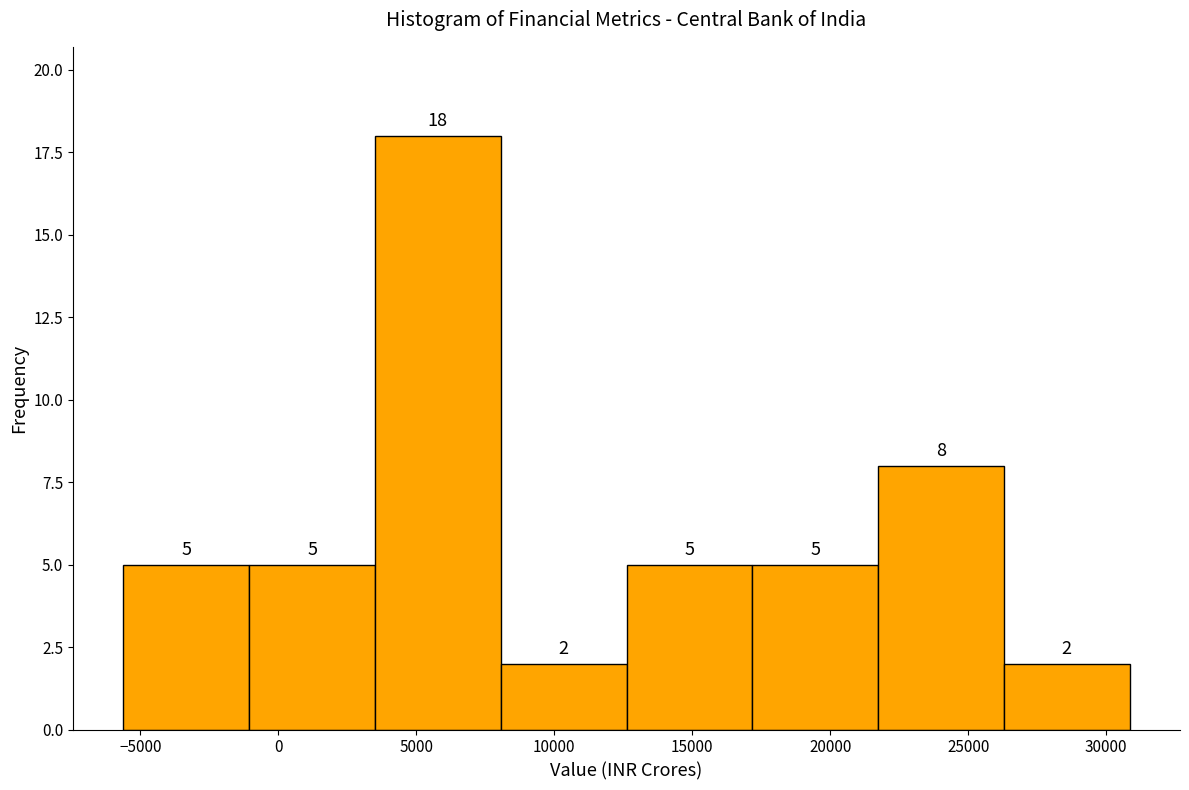

Over which range of the x-axis is the bar tallest?

3500 to 8000